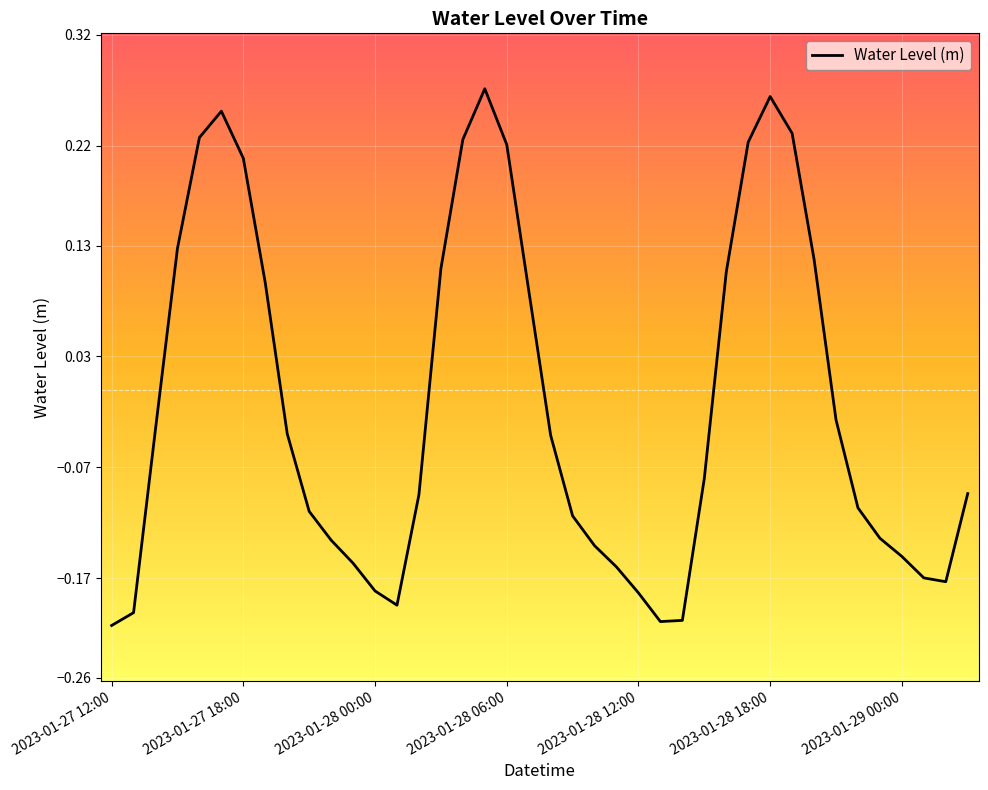

Does the chart display data point markers on the line(s)?

No